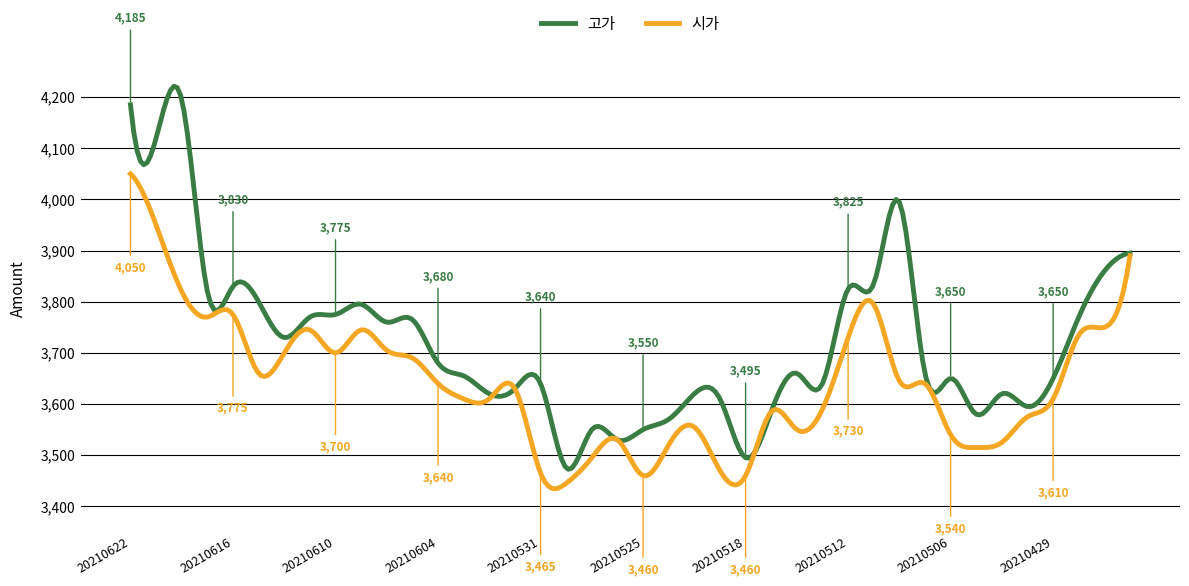

What is the smallest value displayed?

3434.2